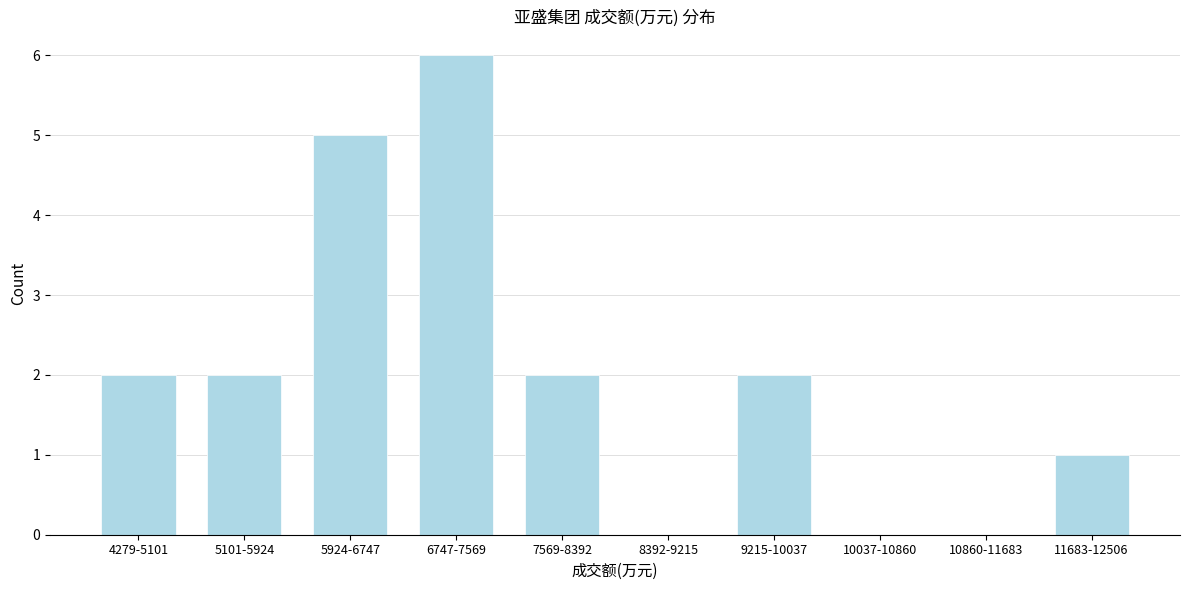

Reading right to left, transcribe all the data shown in this chart.

11683-12506=1	10860-11683=0	10037-10860=0	9215-10037=2	8392-9215=0	7569-8392=2	6747-7569=6	5924-6747=5	5101-5924=2	4279-5101=2